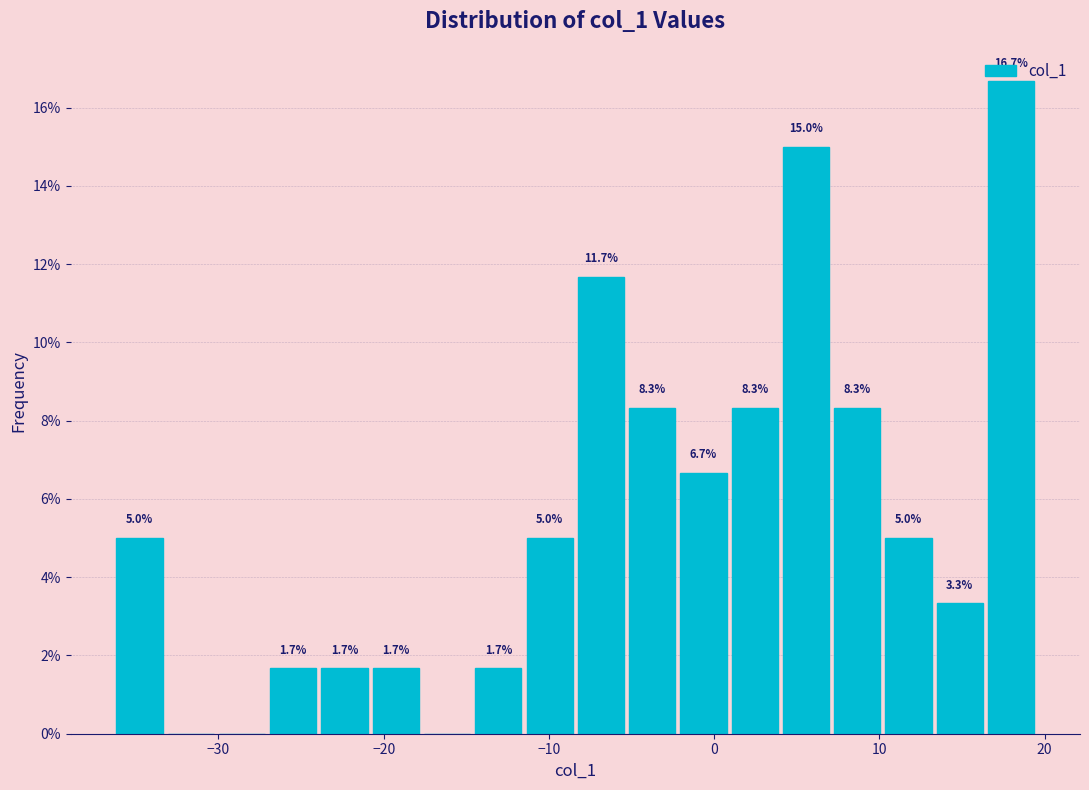

Read against the x-axis, roughly where is the centre of the tallest bar?

18